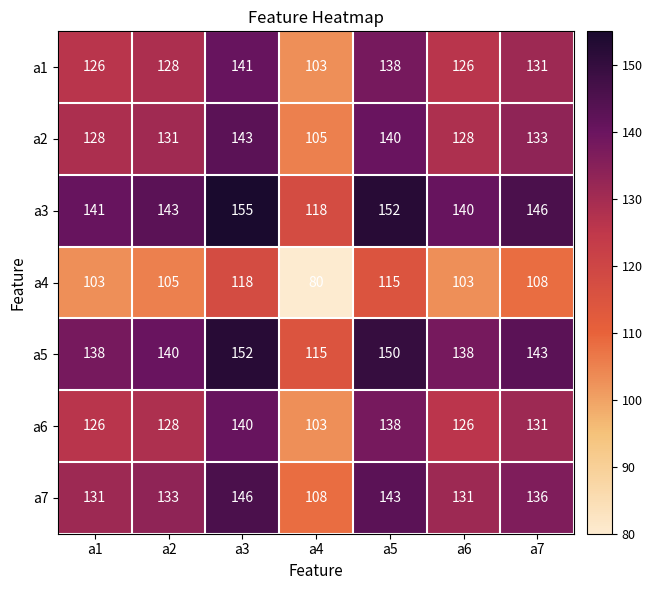

What is the difference between the highest and lowest values at a1?

38